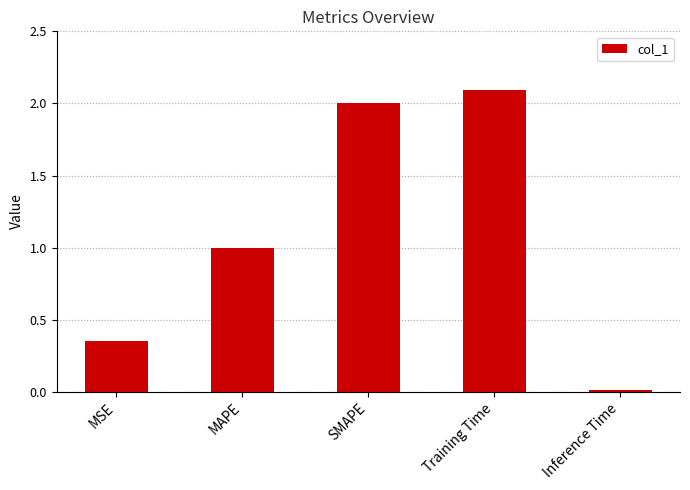

What is the change in value from MAPE to Inference Time?

-1.0